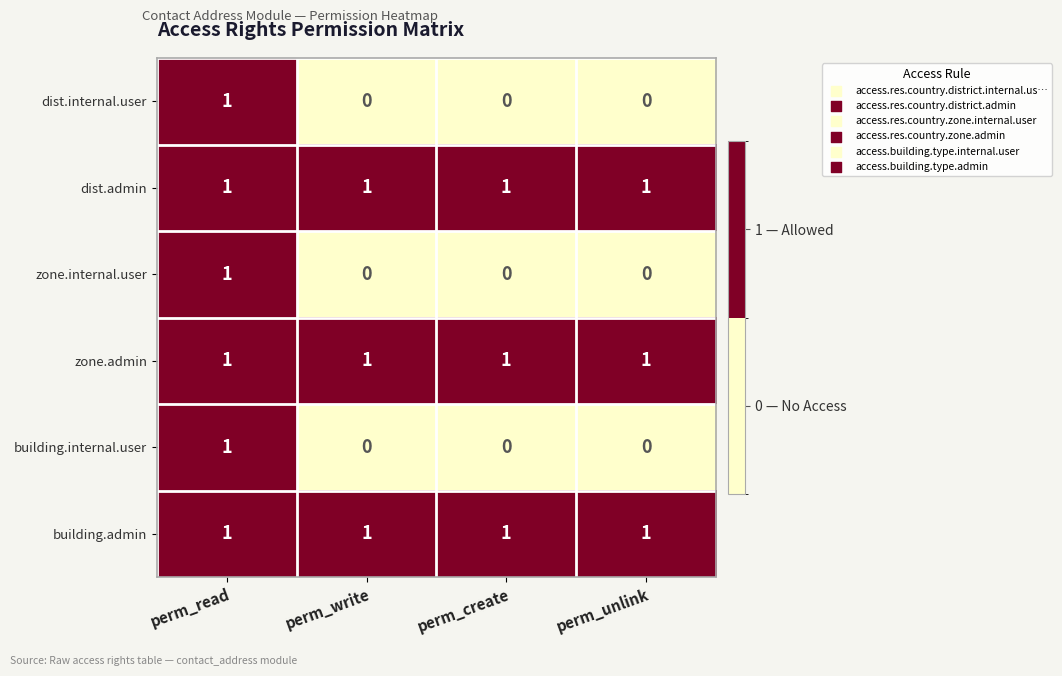

Reading left to right, extract all data points from this chart.

dist.internal.user: perm_read=1	perm_write=0	perm_create=0	perm_unlink=0
dist.admin: perm_read=1	perm_write=1	perm_create=1	perm_unlink=1
zone.internal.user: perm_read=1	perm_write=0	perm_create=0	perm_unlink=0
zone.admin: perm_read=1	perm_write=1	perm_create=1	perm_unlink=1
building.internal.user: perm_read=1	perm_write=0	perm_create=0	perm_unlink=0
building.admin: perm_read=1	perm_write=1	perm_create=1	perm_unlink=1